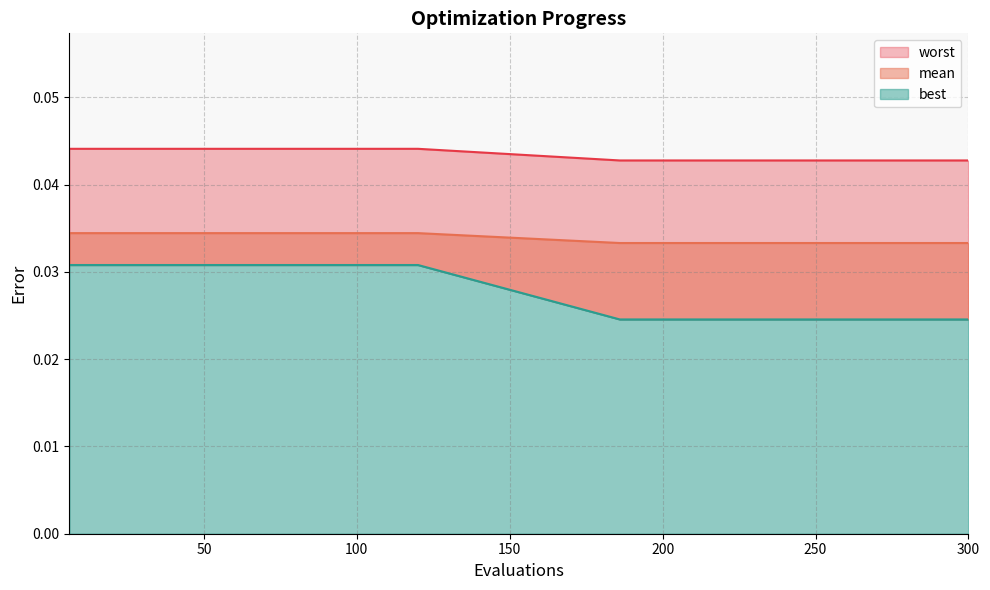

What is the total value across all series at 6?

0.1